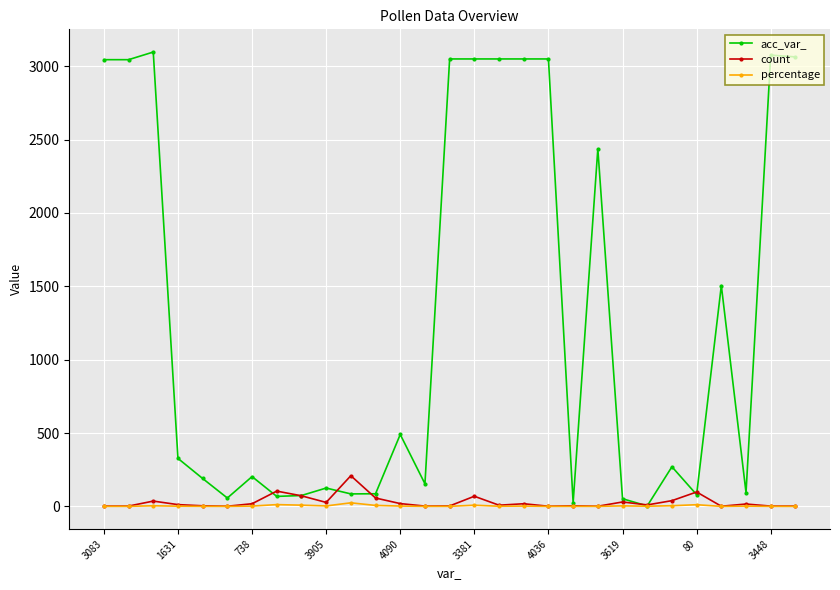

List the series in order of their peak value, highest first.

acc_var_, count, percentage